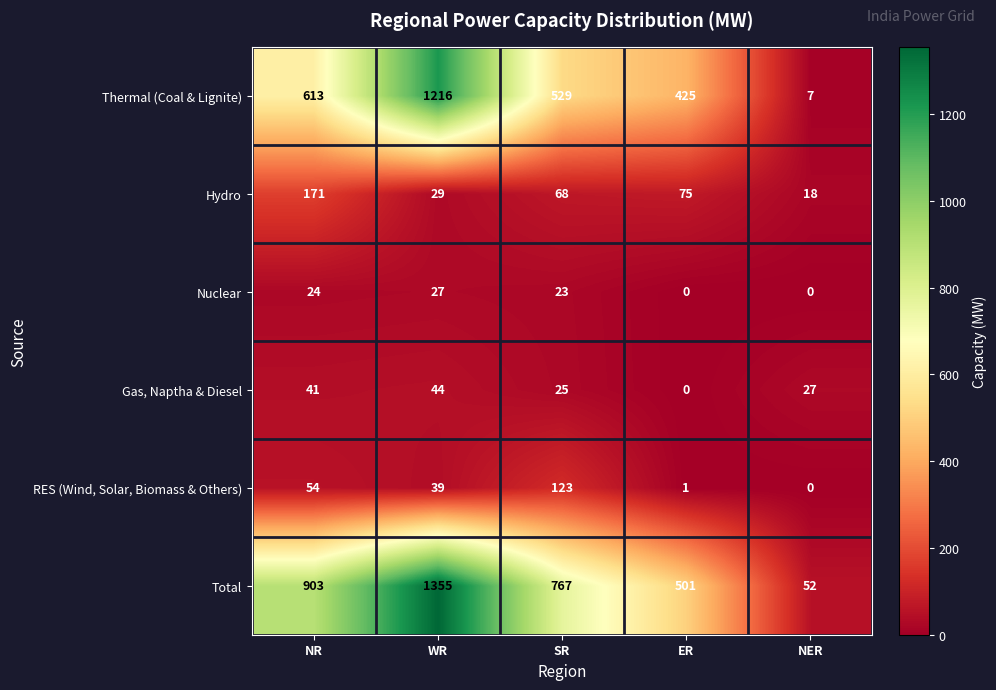

At which label does Gas, Naptha & Diesel first exceed 27?

NR